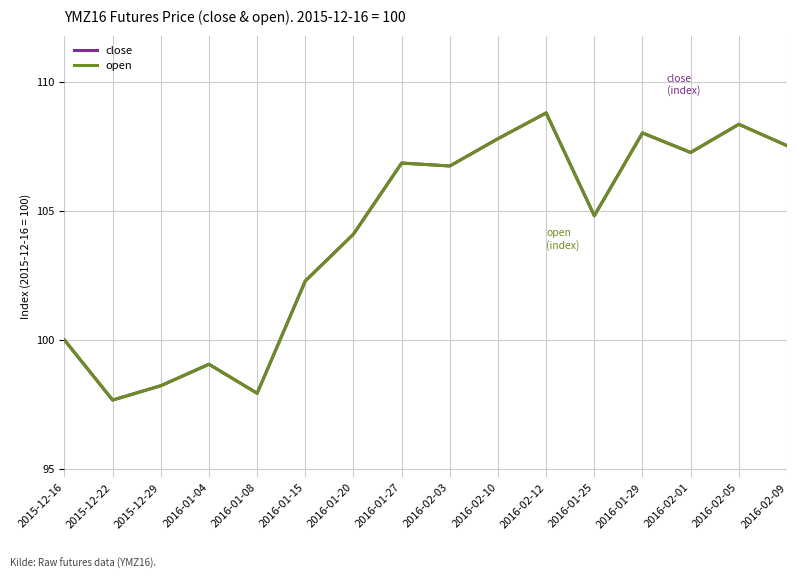

Is this an area chart (filled region under the line)?

No